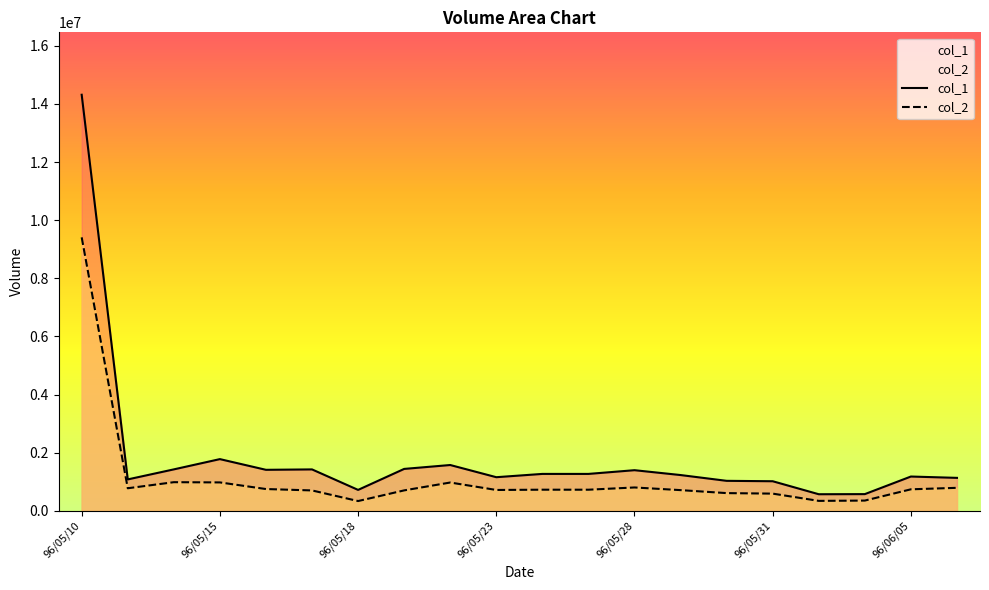

How many distinct data groups are displayed?

2